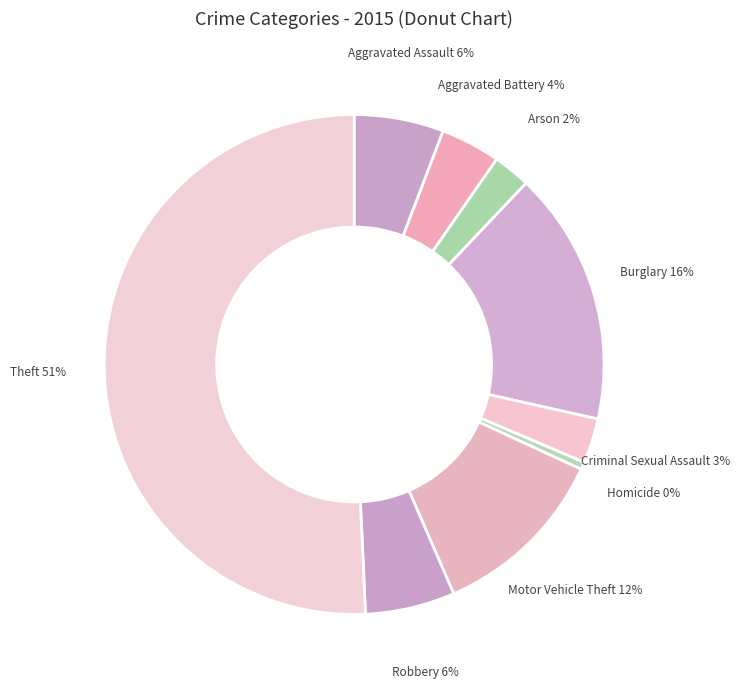

True or false: Arson accounts for 2% of the total.

True